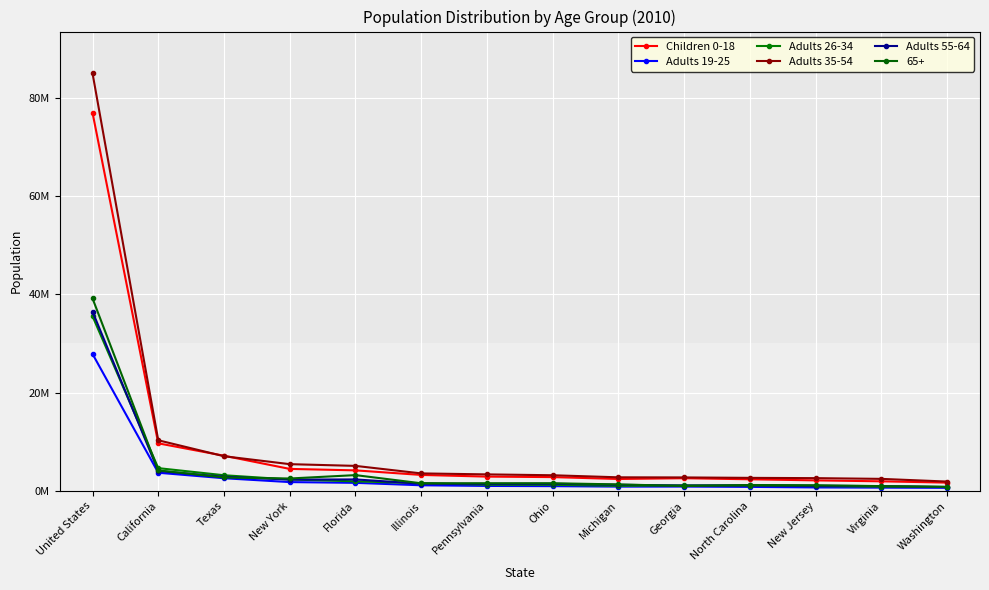

Is it true that Children 0-18 equals 3020246 at New Jersey?

False